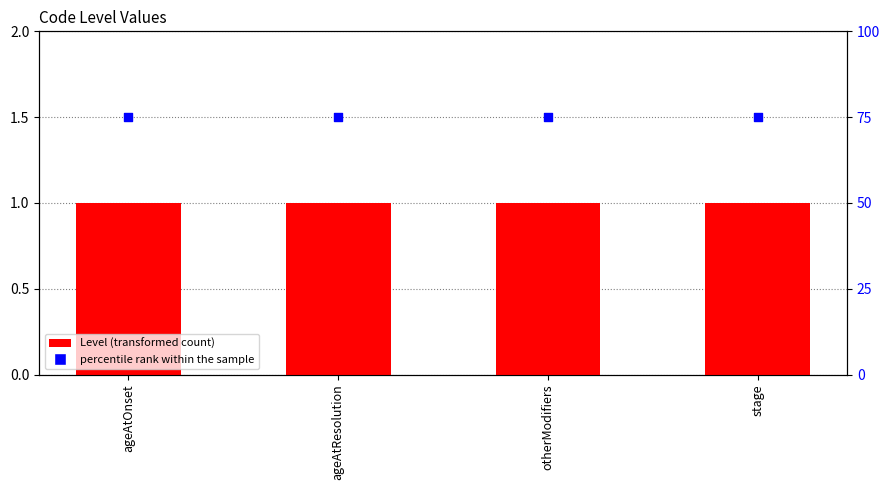

Which series reaches the maximum Y coordinate?

percentile rank within the sample